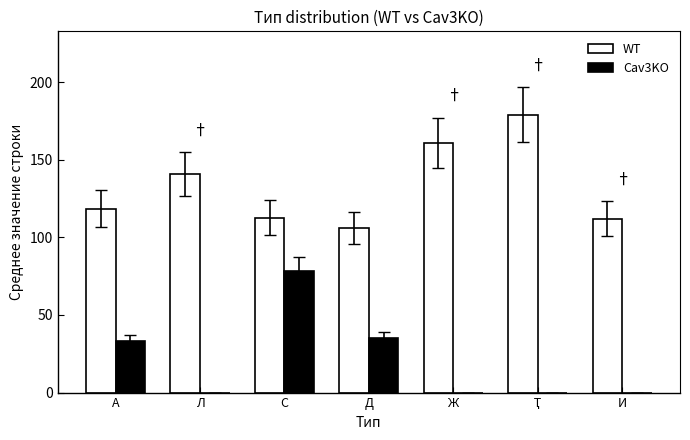

Between Ж and И, which series saw the biggest shift?

WT